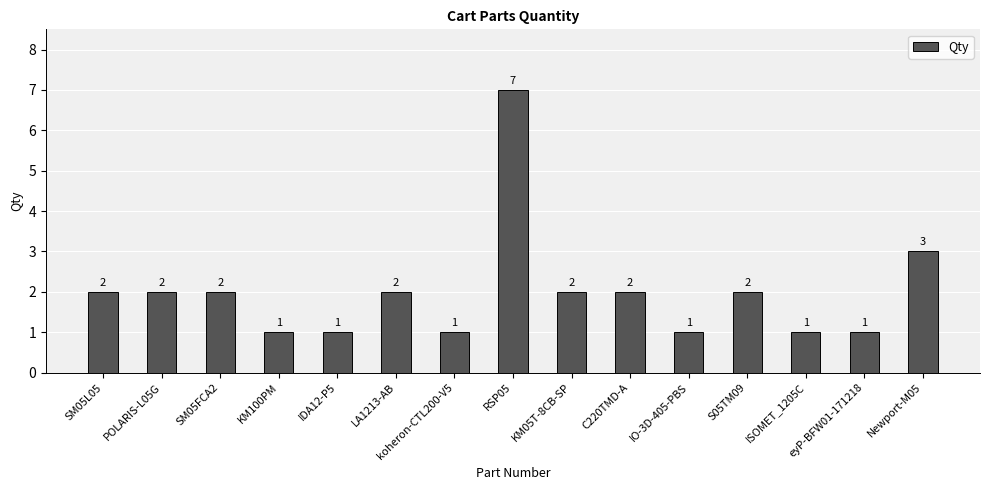

What is the difference between the maximum and second lowest values?

6